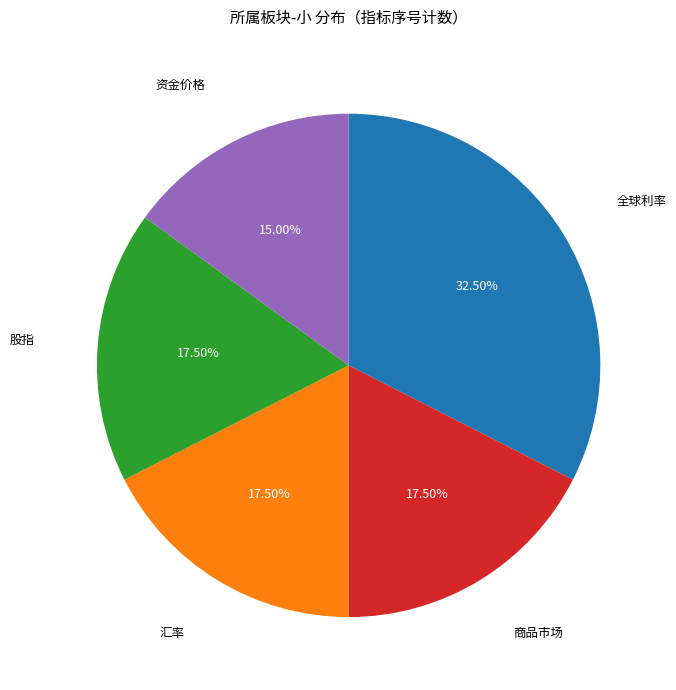

Does any single category account for the majority?

No